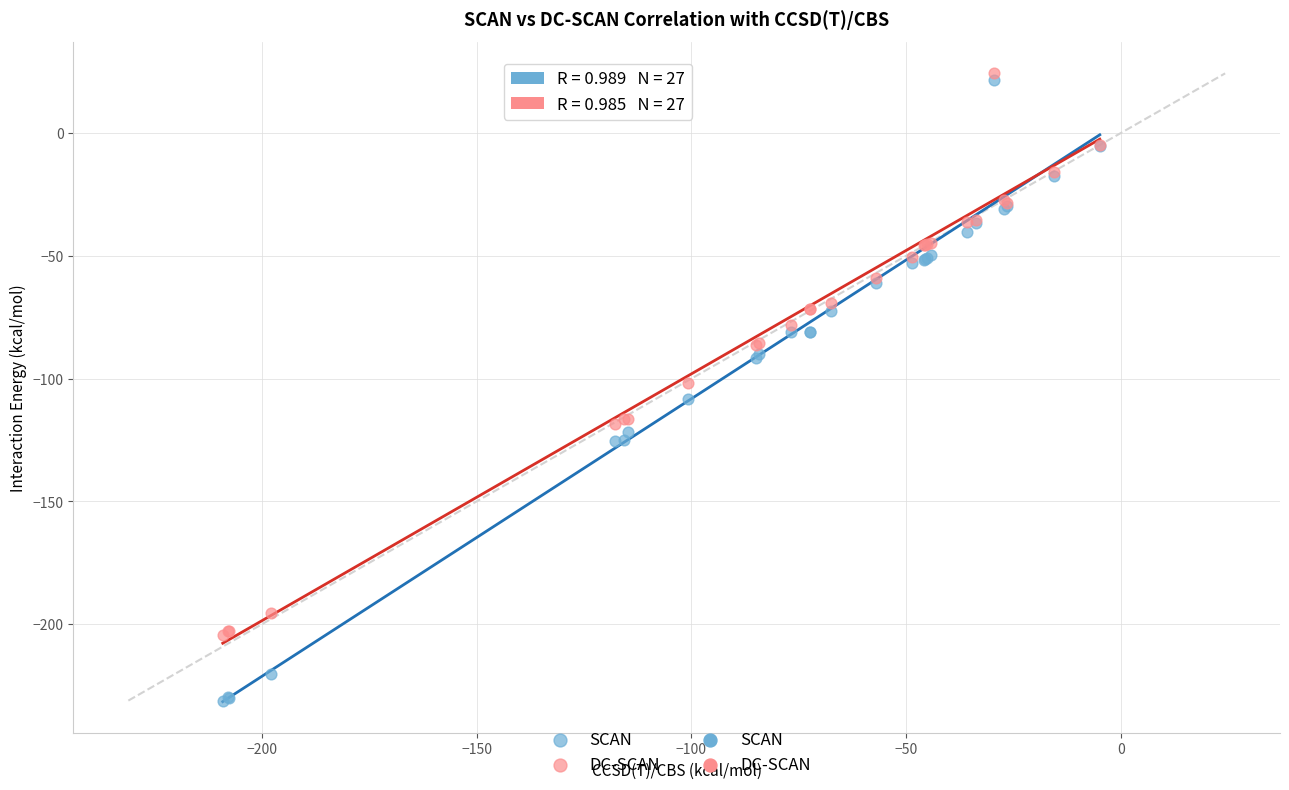

Which series reaches the minimum Y coordinate?

SCAN